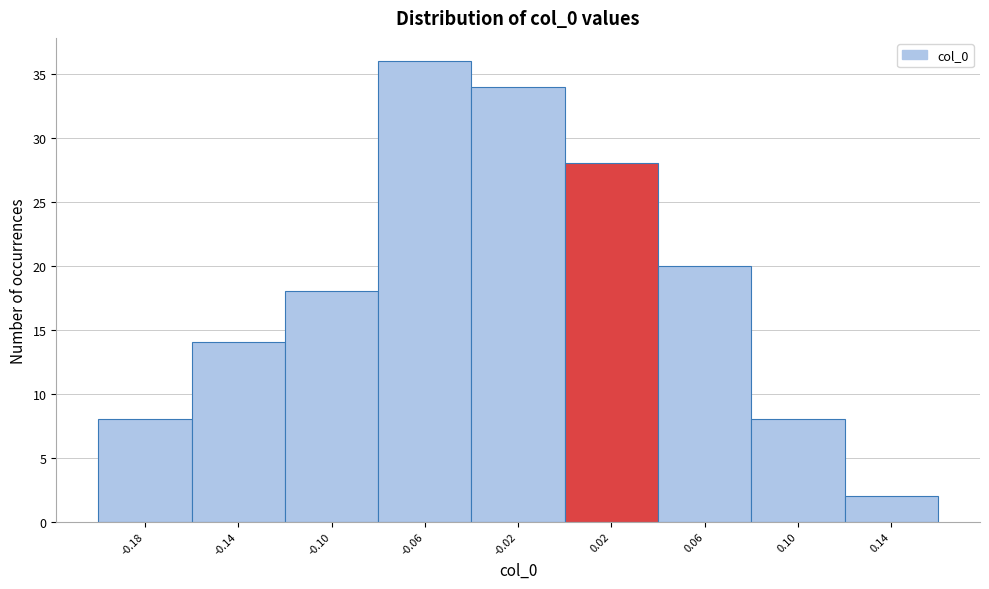

How tall is the bar that spans 0.04 to 0.08 on the x-axis? The values are not printed on the chart, so give them approximately, as read against the axis.

20